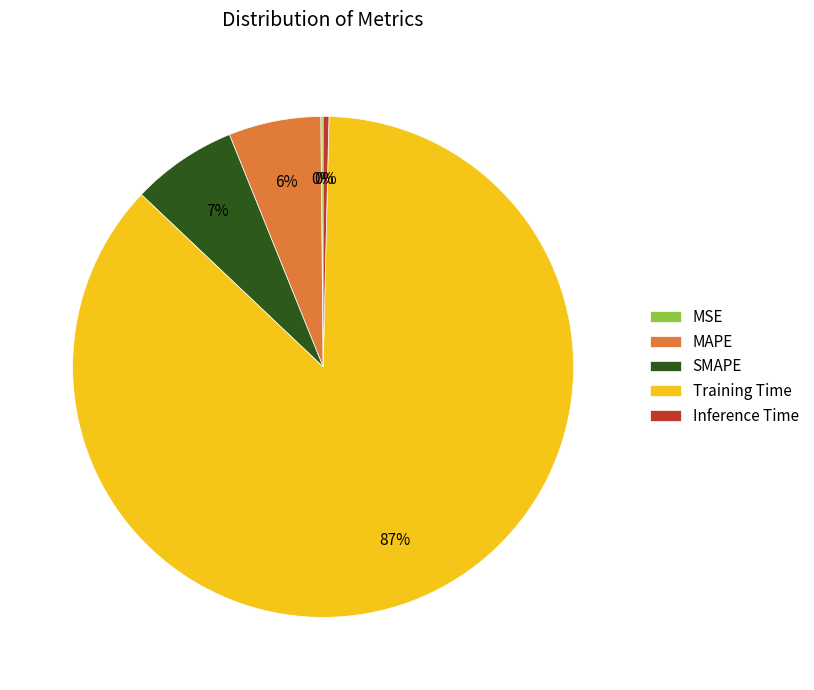

To the nearest percent, what is the combined percentage of SMAPE and MAPE?

13%